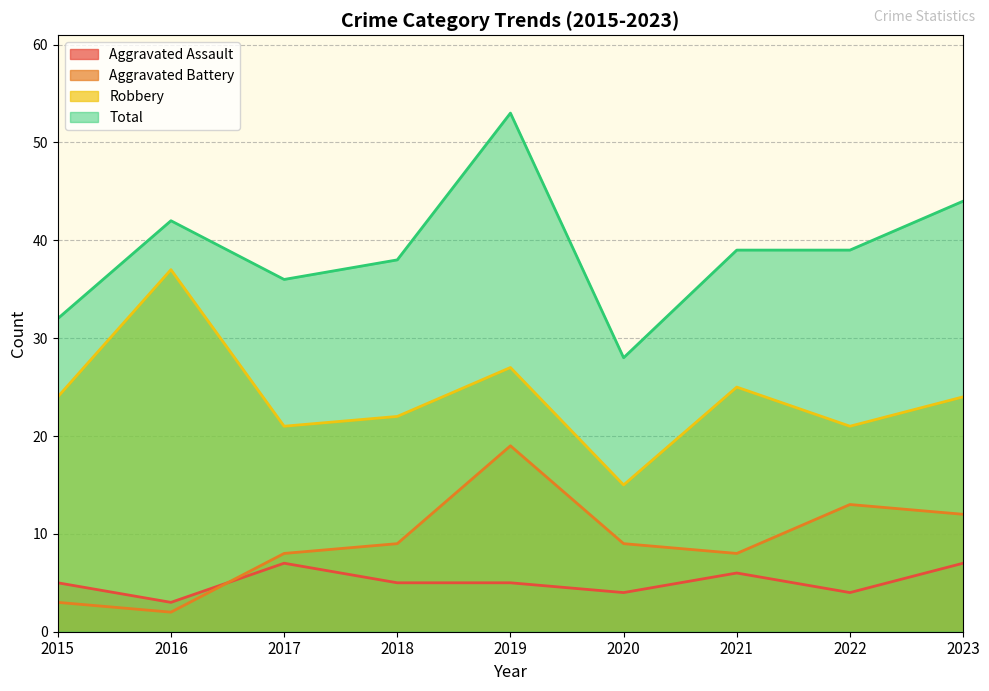

Reading left to right, what are all the values shown in this chart?

Aggravated Assault: 2015=5	2016=3	2017=7	2018=5	2019=5	2020=4	2021=6	2022=4	2023=7
Aggravated Battery: 2015=3	2016=2	2017=8	2018=9	2019=19	2020=9	2021=8	2022=13	2023=12
Robbery: 2015=24	2016=37	2017=21	2018=22	2019=27	2020=15	2021=25	2022=21	2023=24
Total: 2015=32	2016=42	2017=36	2018=38	2019=53	2020=28	2021=39	2022=39	2023=44